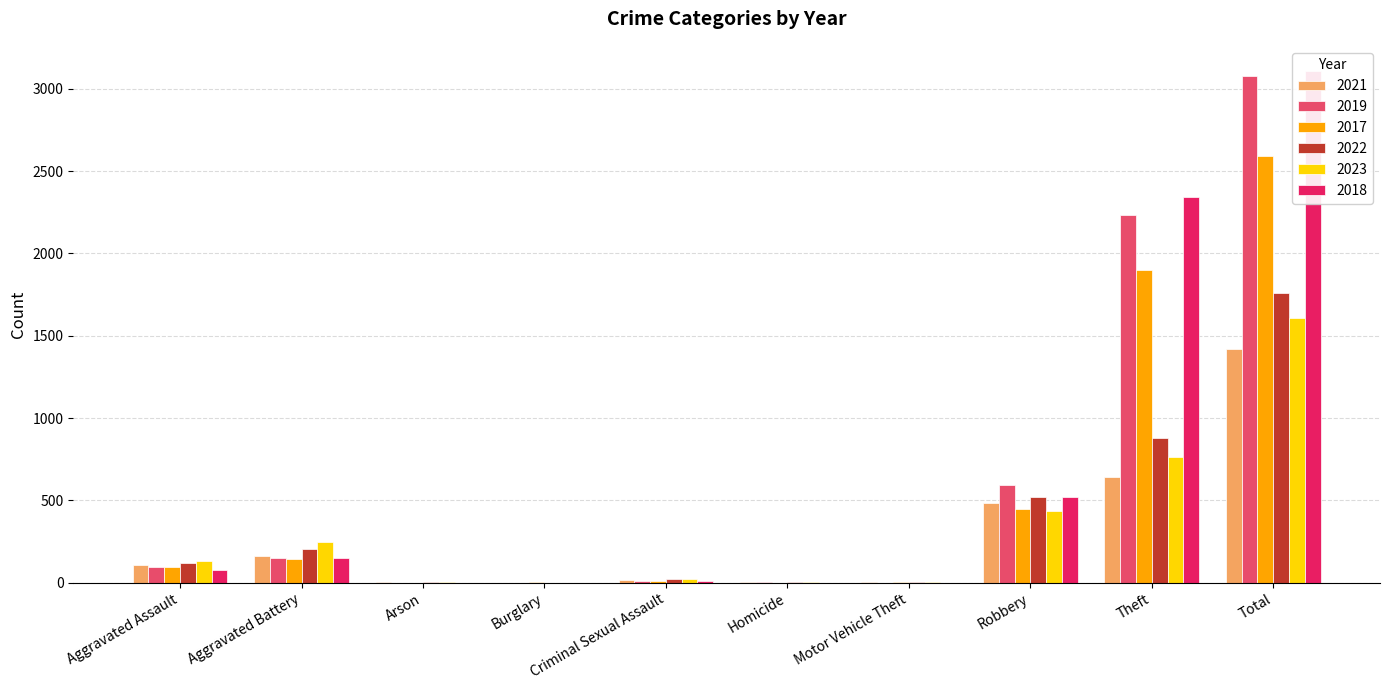

Is it true that 2018 equals 732 at Total?

False